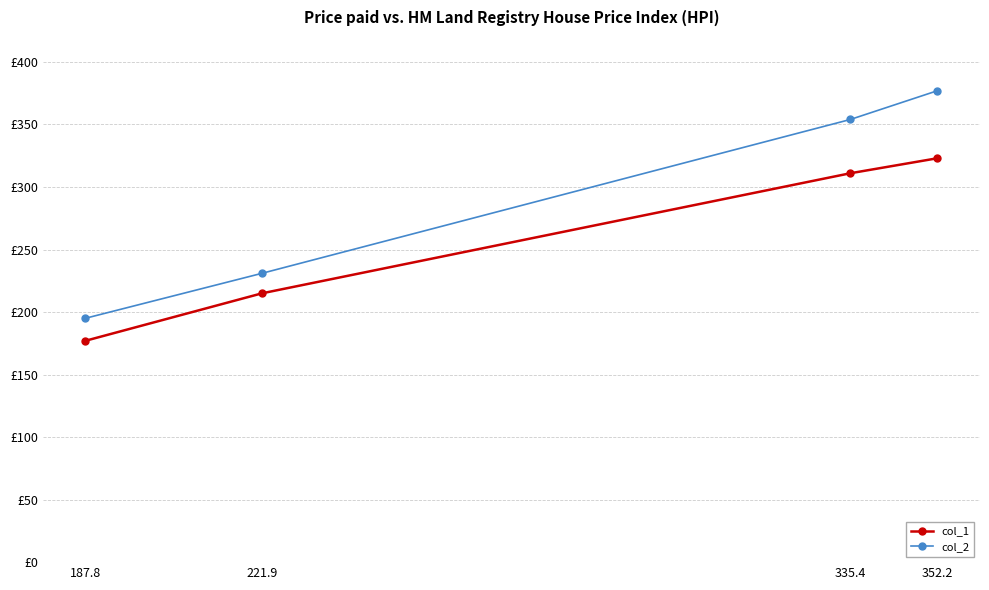

Rank the categories by col_2 value from lowest to highest.

187.8, 221.9, 335.4, 352.2